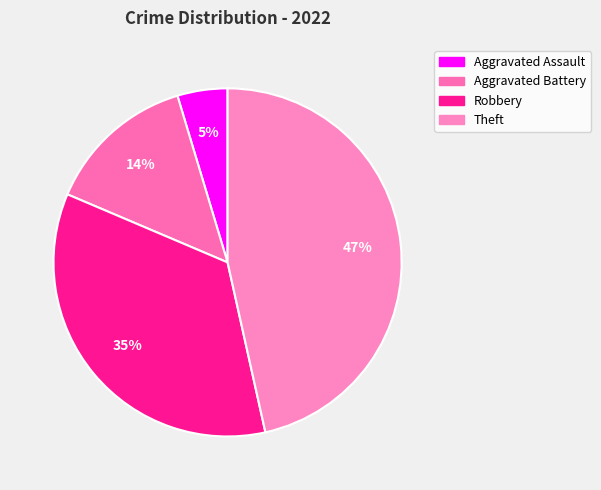

To the nearest percent, what is the average slice percentage?

25%